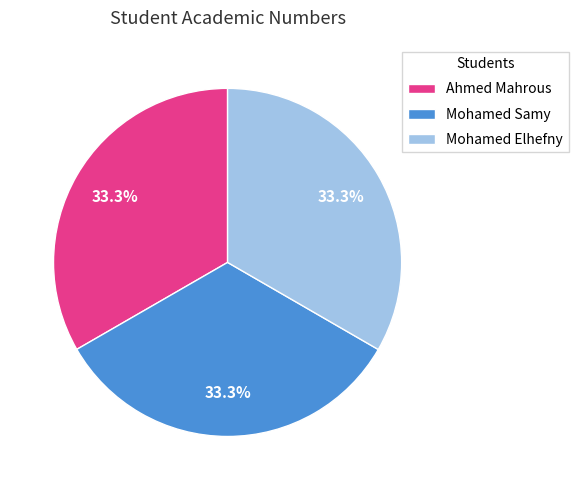

What percentage is NOT represented by Ahmed Mahrous?

66.7%